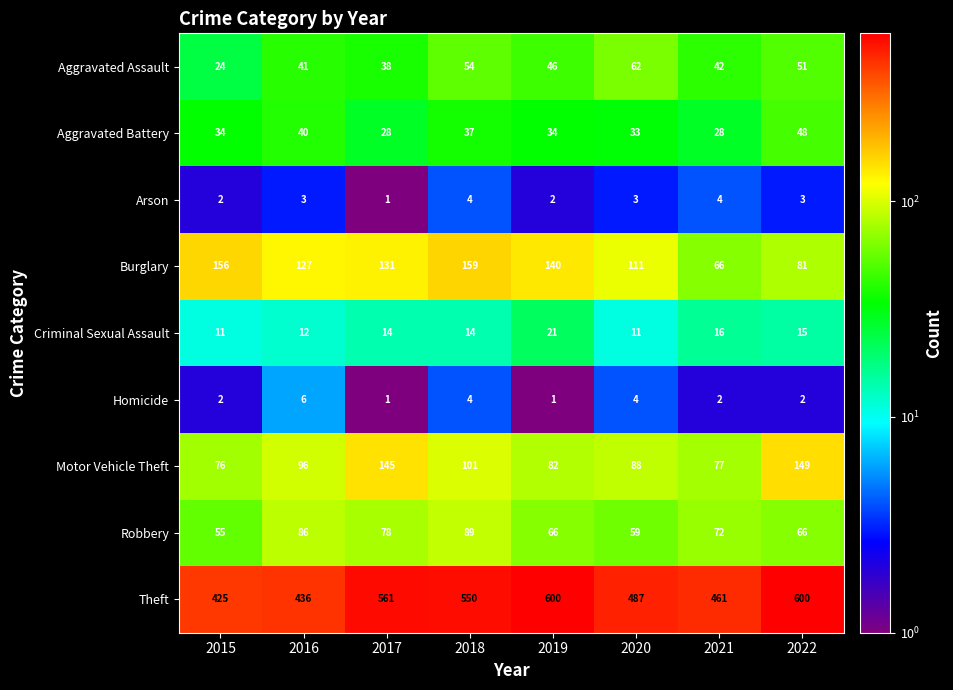

The Criminal Sexual Assault series shows 16 at 2021. True or false?

True